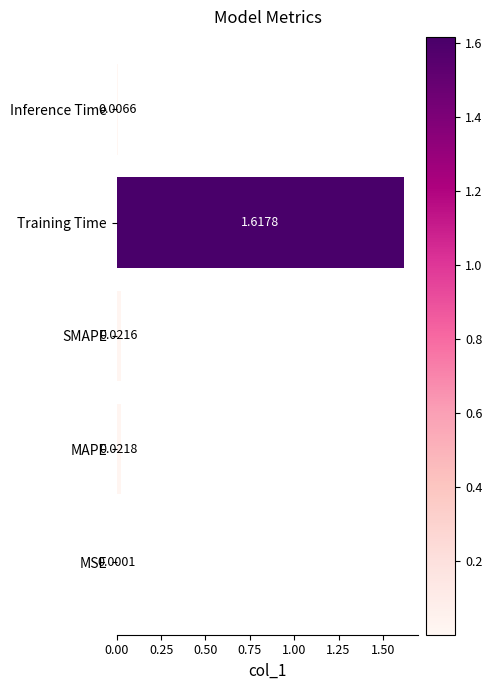

Which category has the highest value across all series?

Training Time